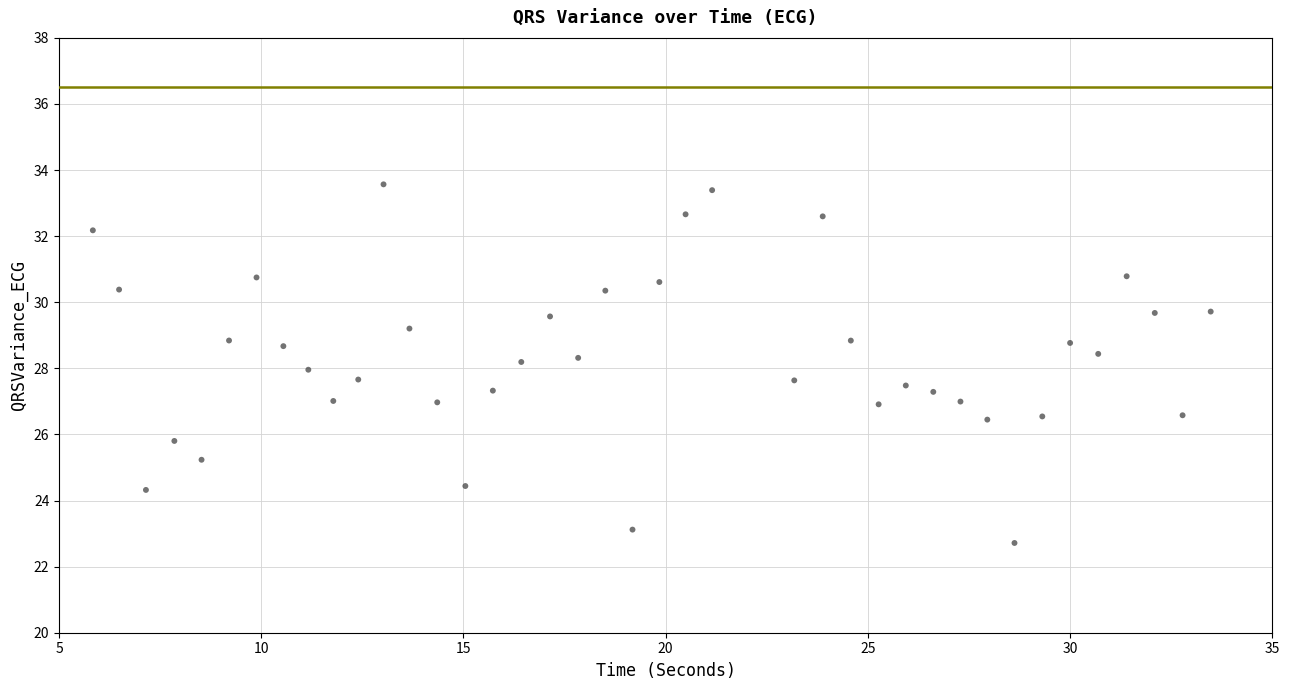

What is the range of X values (max minus min)?

27.6